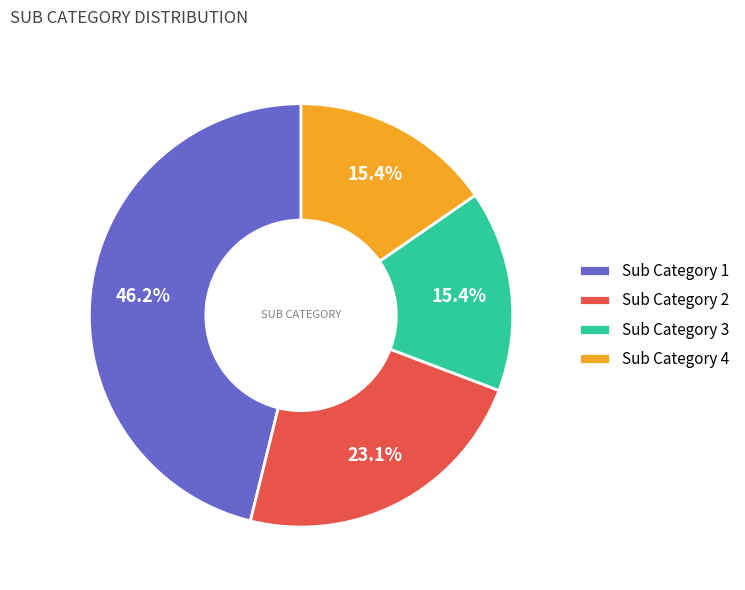

Does any single category account for the majority?

No